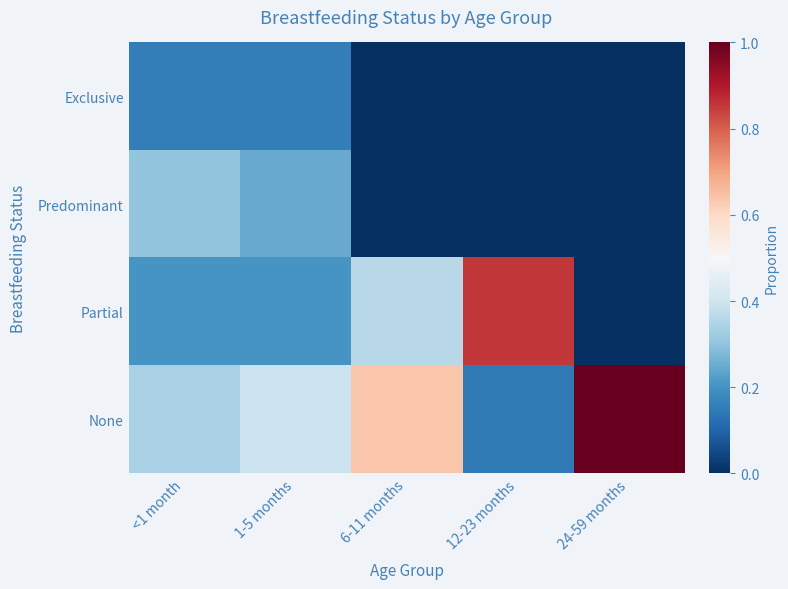

Reading left to right, transcribe all the data shown in this chart.

Exclusive: <1 month=0.2	1-5 months=0.2	6-11 months=0.0	12-23 months=0.0	24-59 months=0.0
Predominant: <1 month=0.3	1-5 months=0.2	6-11 months=0.0	12-23 months=0.0	24-59 months=0.0
Partial: <1 month=0.2	1-5 months=0.2	6-11 months=0.4	12-23 months=0.9	24-59 months=0.0
None: <1 month=0.3	1-5 months=0.4	6-11 months=0.6	12-23 months=0.1	24-59 months=1.0